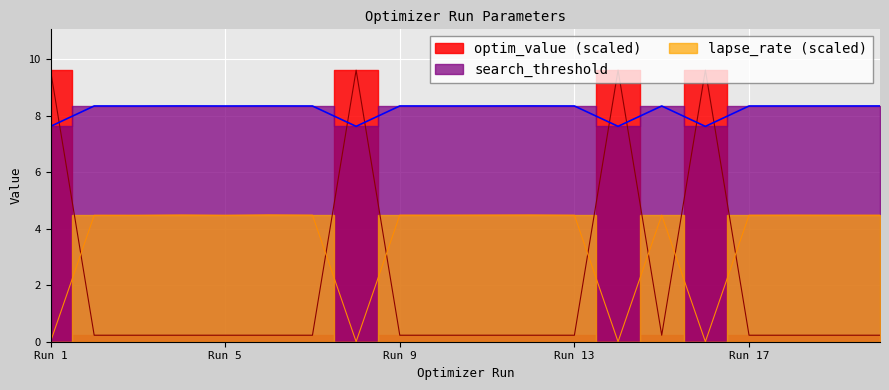

Where does the search_threshold series first go above 8?

2